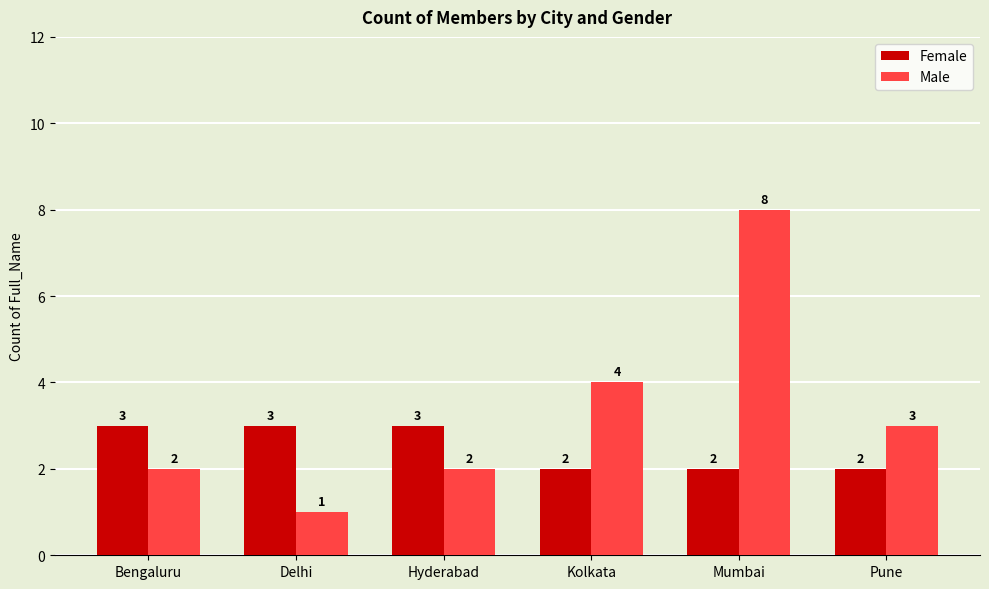

At Bengaluru, list the series in order from largest to smallest.

Female, Male